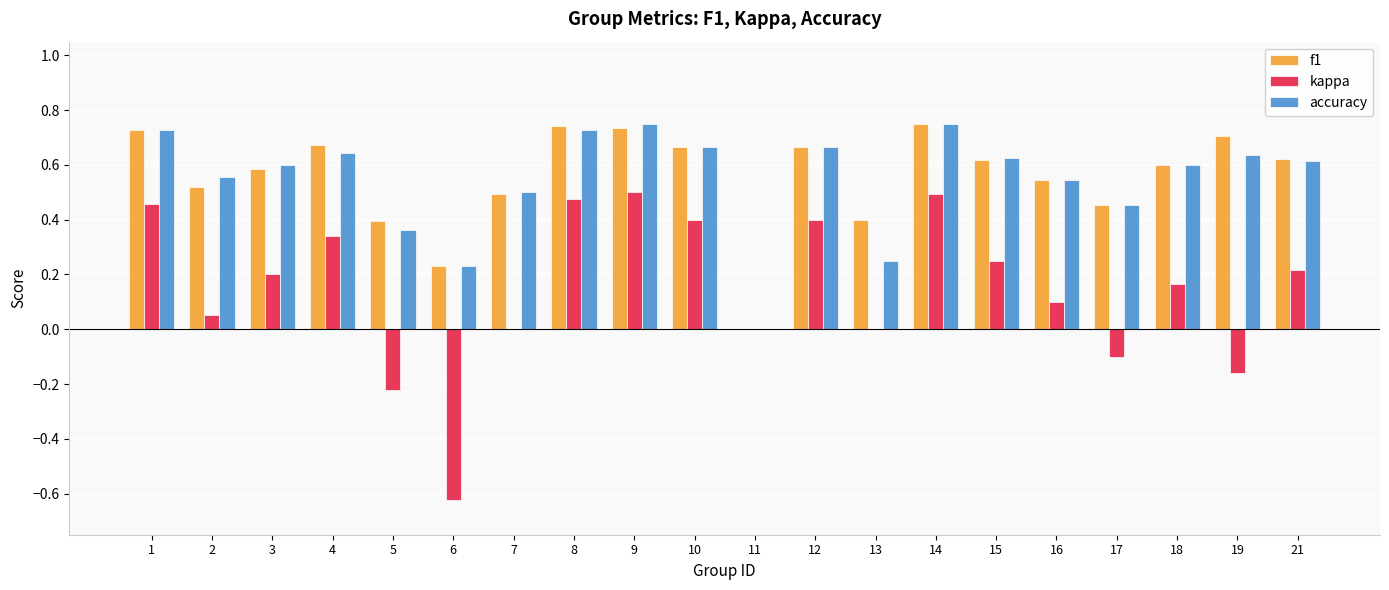

Is the value of accuracy at 7 greater than the value of f1 at 19?

No